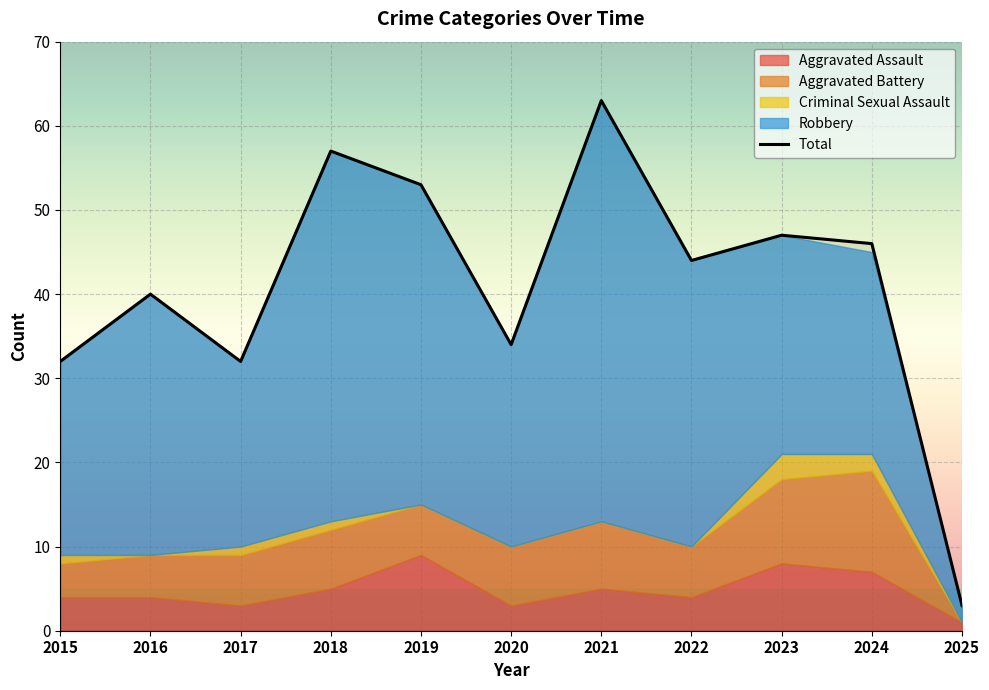

Is it true that Criminal Sexual Assault equals -1 at 2020?

False